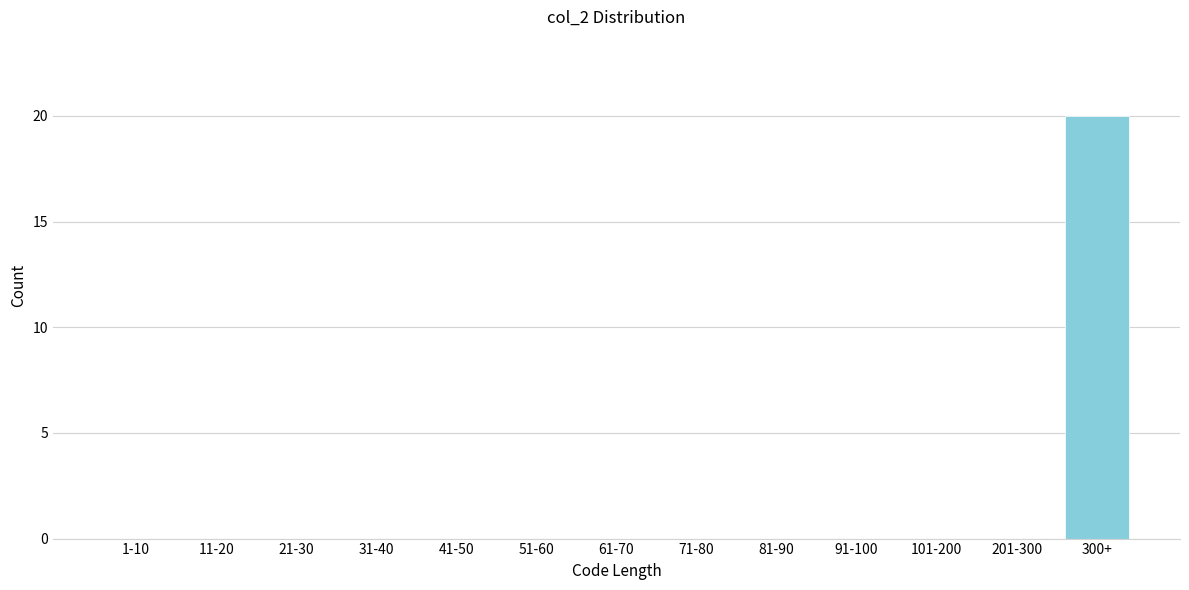

Reading right to left, transcribe all the data shown in this chart.

300+=20	201-300=0	101-200=0	91-100=0	81-90=0	71-80=0	61-70=0	51-60=0	41-50=0	31-40=0	21-30=0	11-20=0	1-10=0